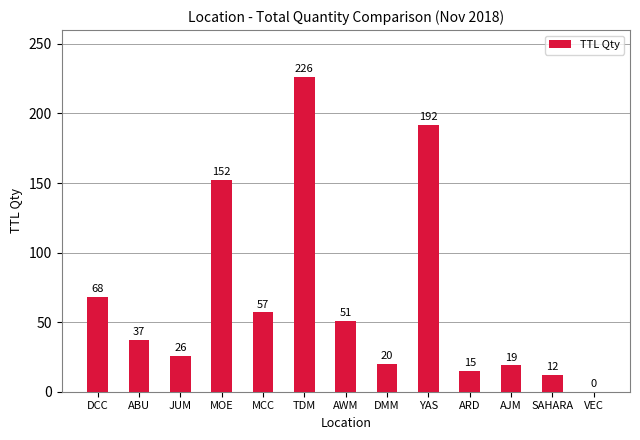

Reading right to left, what are all the values shown in this chart?

0	12	19	15	192	20	51	226	57	152	26	37	68